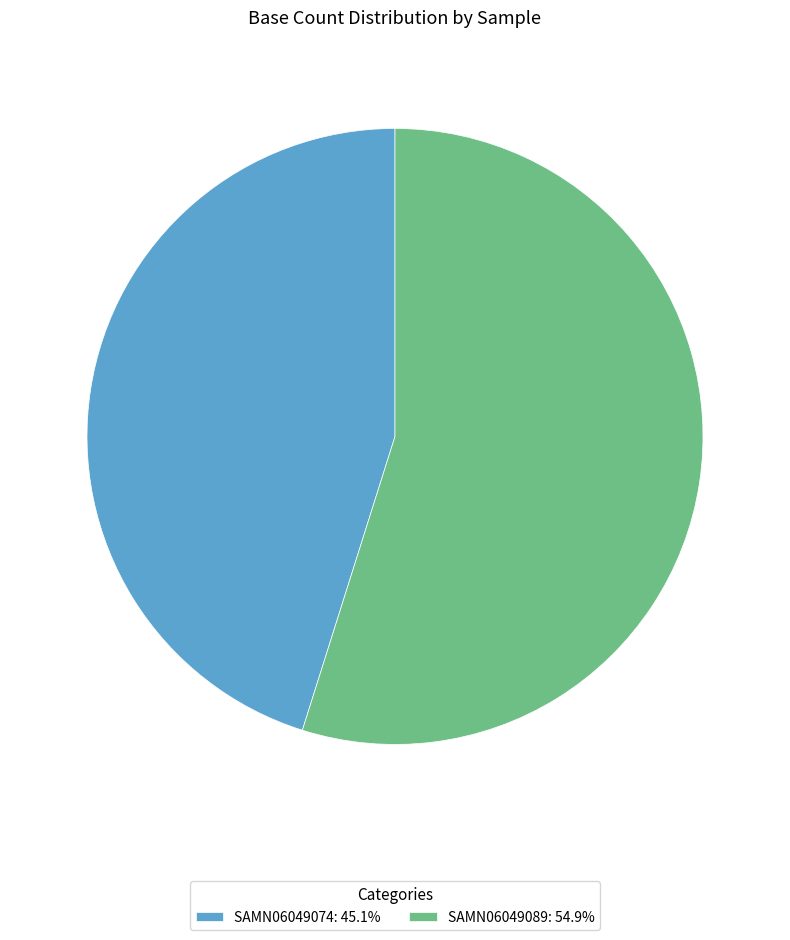

Rank the categories by value from highest to lowest.

SAMN06049089, SAMN06049074